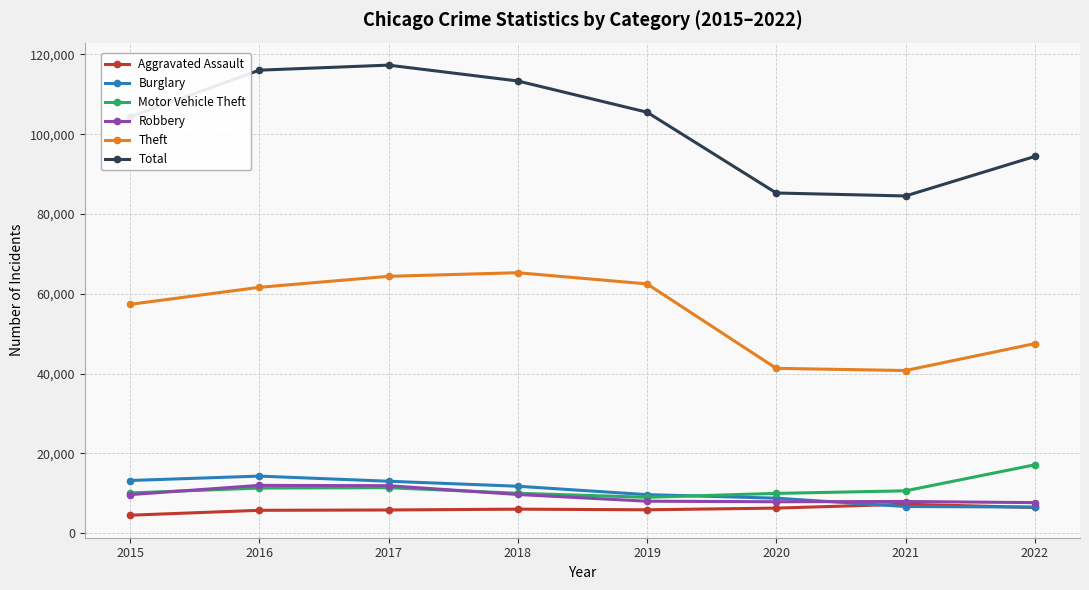

Read the Burglary value at 2019, to the nearest 10.

9640